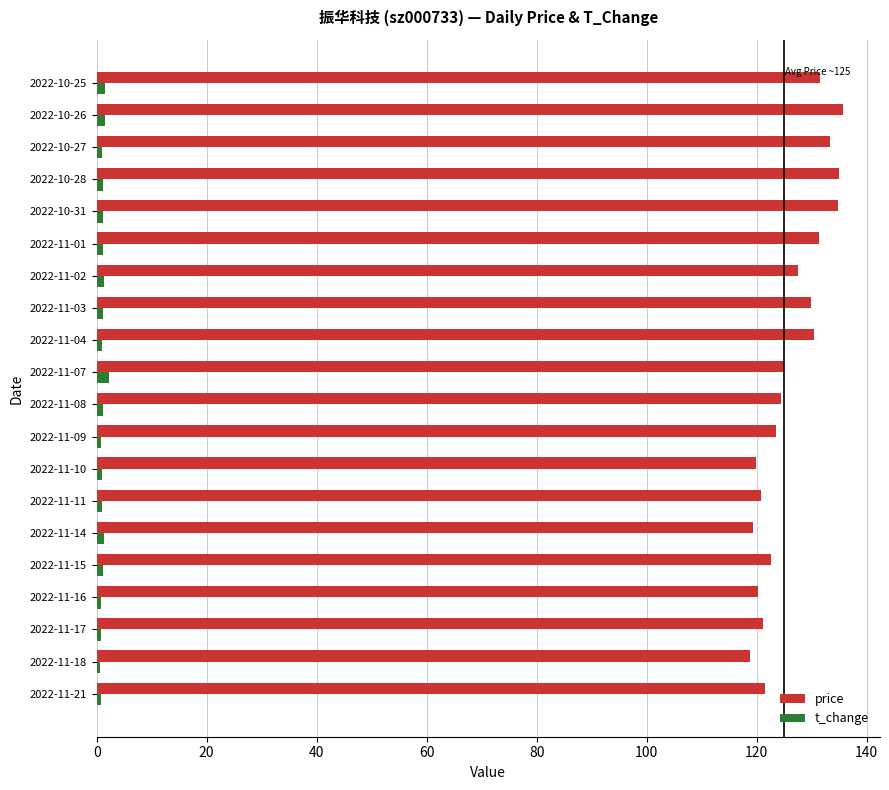

True or false: price has a value of 47.2 at 2022-11-18.

False